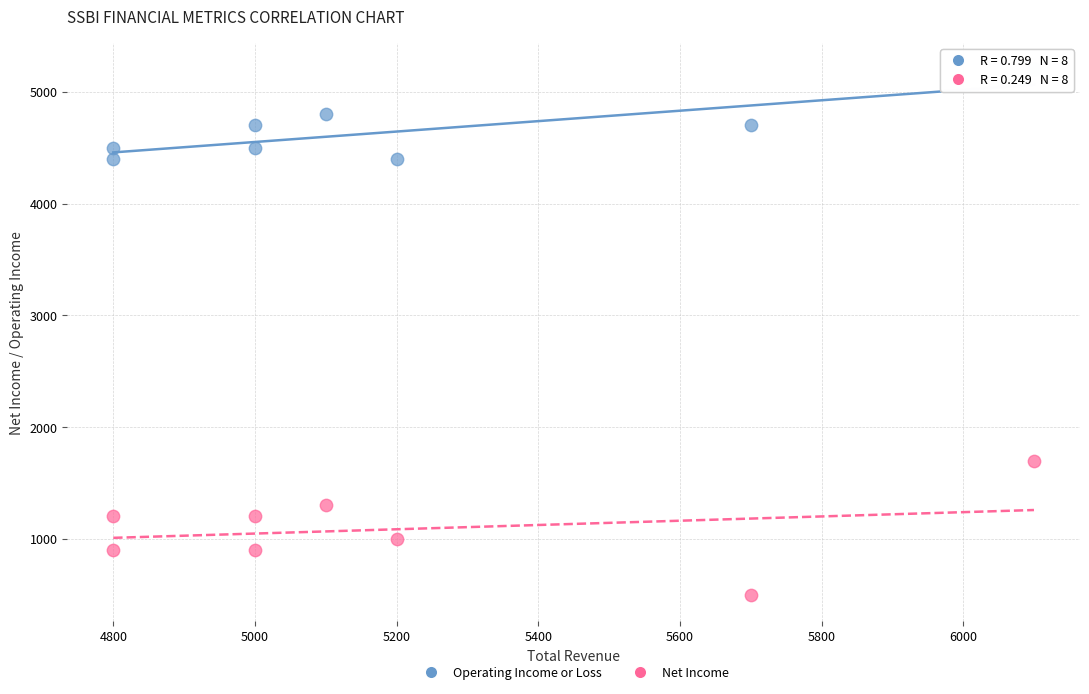

Across all series, what Y value is closest to 2850?

1700